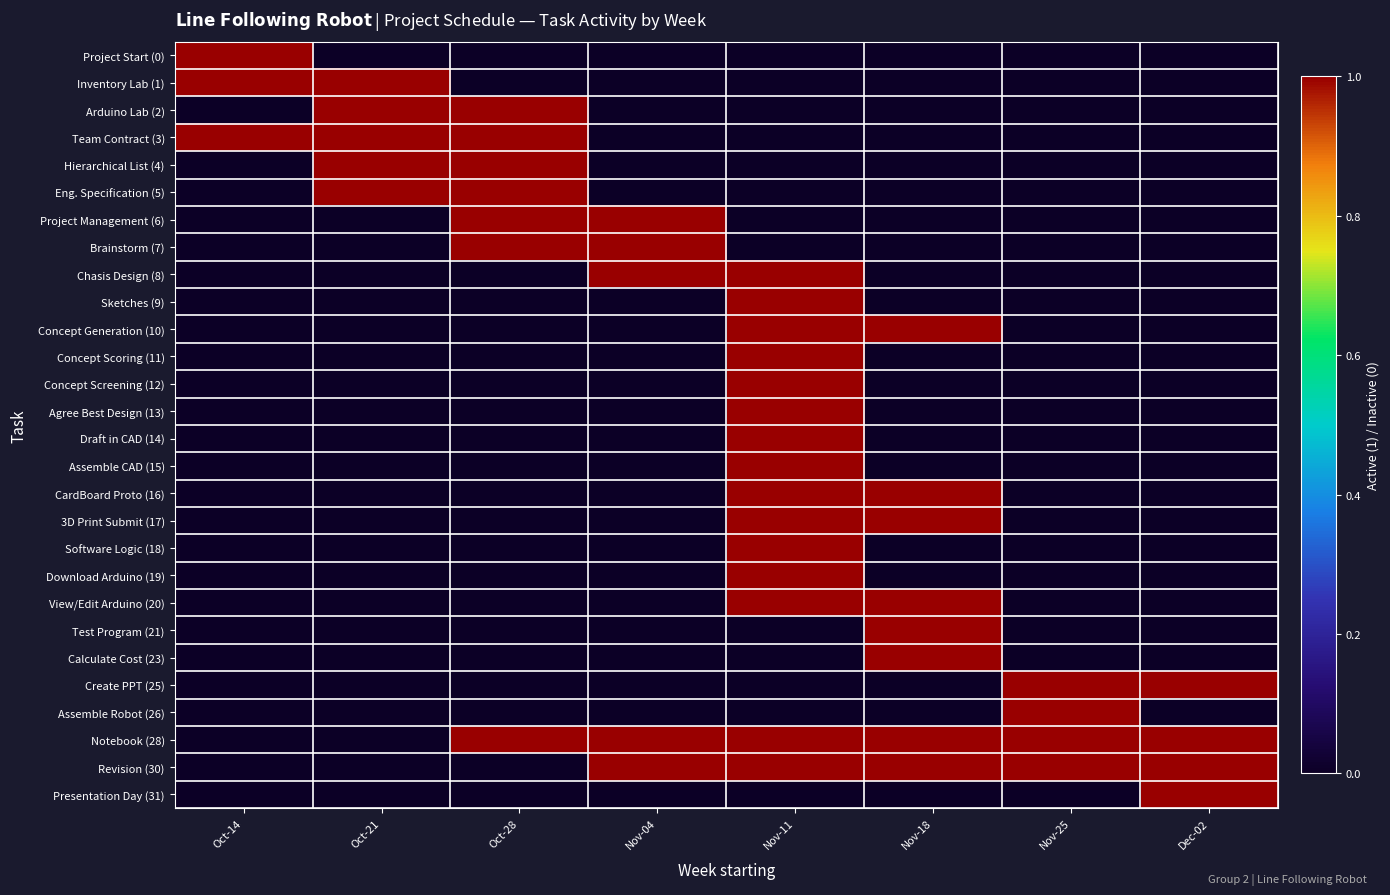

Reading left to right, what are all the values shown in this chart?

Project Start (0): Oct-14=1	Oct-21=0	Oct-28=0	Nov-04=0	Nov-11=0	Nov-18=0	Nov-25=0	Dec-02=0
Inventory Lab (1): Oct-14=1	Oct-21=1	Oct-28=0	Nov-04=0	Nov-11=0	Nov-18=0	Nov-25=0	Dec-02=0
Arduino Lab (2): Oct-14=0	Oct-21=1	Oct-28=1	Nov-04=0	Nov-11=0	Nov-18=0	Nov-25=0	Dec-02=0
Team Contract (3): Oct-14=1	Oct-21=1	Oct-28=1	Nov-04=0	Nov-11=0	Nov-18=0	Nov-25=0	Dec-02=0
Hierarchical List (4): Oct-14=0	Oct-21=1	Oct-28=1	Nov-04=0	Nov-11=0	Nov-18=0	Nov-25=0	Dec-02=0
Eng. Specification (5): Oct-14=0	Oct-21=1	Oct-28=1	Nov-04=0	Nov-11=0	Nov-18=0	Nov-25=0	Dec-02=0
Project Management (6): Oct-14=0	Oct-21=0	Oct-28=1	Nov-04=1	Nov-11=0	Nov-18=0	Nov-25=0	Dec-02=0
Brainstorm (7): Oct-14=0	Oct-21=0	Oct-28=1	Nov-04=1	Nov-11=0	Nov-18=0	Nov-25=0	Dec-02=0
Chasis Design (8): Oct-14=0	Oct-21=0	Oct-28=0	Nov-04=1	Nov-11=1	Nov-18=0	Nov-25=0	Dec-02=0
Sketches (9): Oct-14=0	Oct-21=0	Oct-28=0	Nov-04=0	Nov-11=1	Nov-18=0	Nov-25=0	Dec-02=0
Concept Generation (10): Oct-14=0	Oct-21=0	Oct-28=0	Nov-04=0	Nov-11=1	Nov-18=1	Nov-25=0	Dec-02=0
Concept Scoring (11): Oct-14=0	Oct-21=0	Oct-28=0	Nov-04=0	Nov-11=1	Nov-18=0	Nov-25=0	Dec-02=0
Concept Screening (12): Oct-14=0	Oct-21=0	Oct-28=0	Nov-04=0	Nov-11=1	Nov-18=0	Nov-25=0	Dec-02=0
Agree Best Design (13): Oct-14=0	Oct-21=0	Oct-28=0	Nov-04=0	Nov-11=1	Nov-18=0	Nov-25=0	Dec-02=0
Draft in CAD (14): Oct-14=0	Oct-21=0	Oct-28=0	Nov-04=0	Nov-11=1	Nov-18=0	Nov-25=0	Dec-02=0
Assemble CAD (15): Oct-14=0	Oct-21=0	Oct-28=0	Nov-04=0	Nov-11=1	Nov-18=0	Nov-25=0	Dec-02=0
CardBoard Proto (16): Oct-14=0	Oct-21=0	Oct-28=0	Nov-04=0	Nov-11=1	Nov-18=1	Nov-25=0	Dec-02=0
3D Print Submit (17): Oct-14=0	Oct-21=0	Oct-28=0	Nov-04=0	Nov-11=1	Nov-18=1	Nov-25=0	Dec-02=0
Software Logic (18): Oct-14=0	Oct-21=0	Oct-28=0	Nov-04=0	Nov-11=1	Nov-18=0	Nov-25=0	Dec-02=0
Download Arduino (19): Oct-14=0	Oct-21=0	Oct-28=0	Nov-04=0	Nov-11=1	Nov-18=0	Nov-25=0	Dec-02=0
View/Edit Arduino (20): Oct-14=0	Oct-21=0	Oct-28=0	Nov-04=0	Nov-11=1	Nov-18=1	Nov-25=0	Dec-02=0
Test Program (21): Oct-14=0	Oct-21=0	Oct-28=0	Nov-04=0	Nov-11=0	Nov-18=1	Nov-25=0	Dec-02=0
Calculate Cost (23): Oct-14=0	Oct-21=0	Oct-28=0	Nov-04=0	Nov-11=0	Nov-18=1	Nov-25=0	Dec-02=0
Create PPT (25): Oct-14=0	Oct-21=0	Oct-28=0	Nov-04=0	Nov-11=0	Nov-18=0	Nov-25=1	Dec-02=1
Assemble Robot (26): Oct-14=0	Oct-21=0	Oct-28=0	Nov-04=0	Nov-11=0	Nov-18=0	Nov-25=1	Dec-02=0
Notebook (28): Oct-14=0	Oct-21=0	Oct-28=1	Nov-04=1	Nov-11=1	Nov-18=1	Nov-25=1	Dec-02=1
Revision (30): Oct-14=0	Oct-21=0	Oct-28=0	Nov-04=1	Nov-11=1	Nov-18=1	Nov-25=1	Dec-02=1
Presentation Day (31): Oct-14=0	Oct-21=0	Oct-28=0	Nov-04=0	Nov-11=0	Nov-18=0	Nov-25=0	Dec-02=1